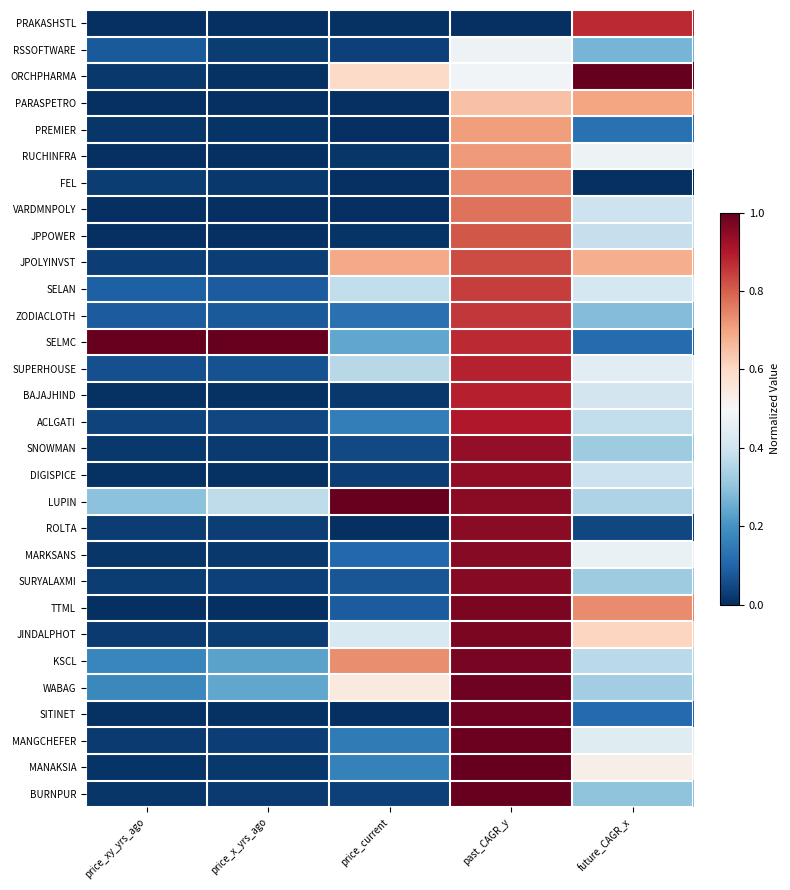

At which category is the sum across all series the highest?

past_CAGR_y